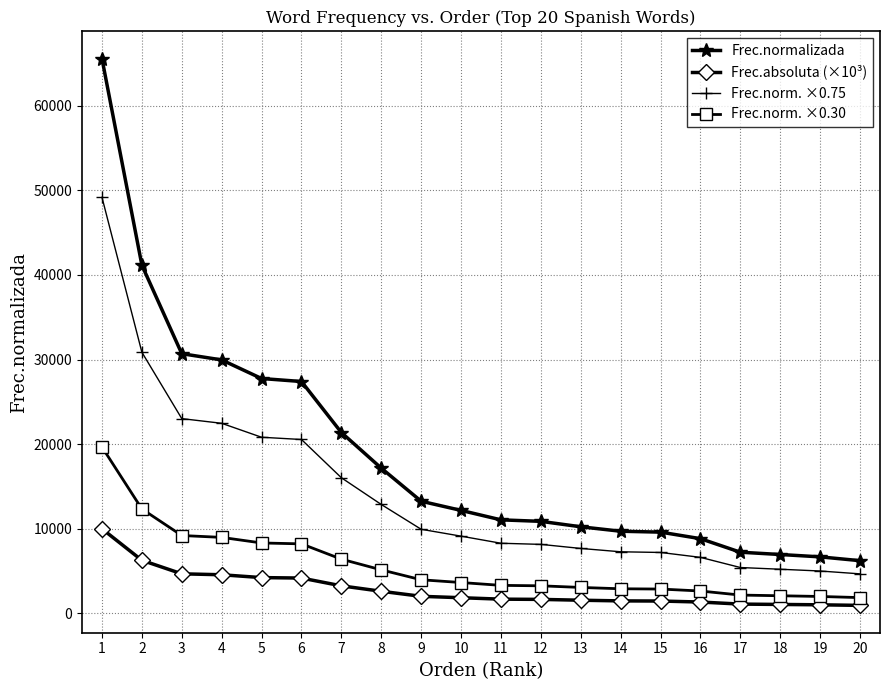

What is the value of the Frec.normalizada point at the 17th from the left?

7234.1